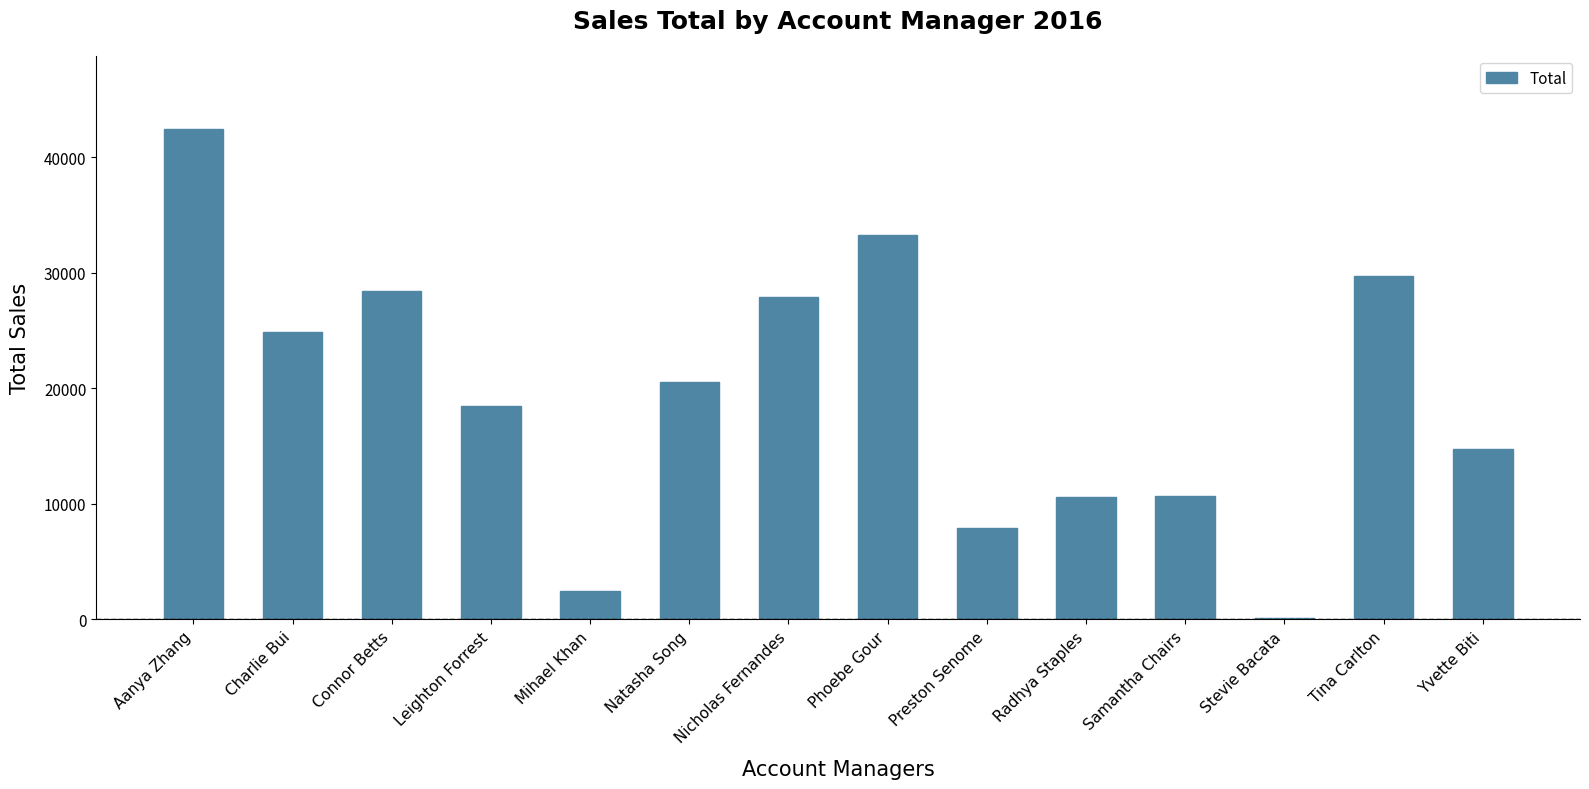

What is the ratio of the value at Tina Carlton to the value at Charlie Bui?

1.2